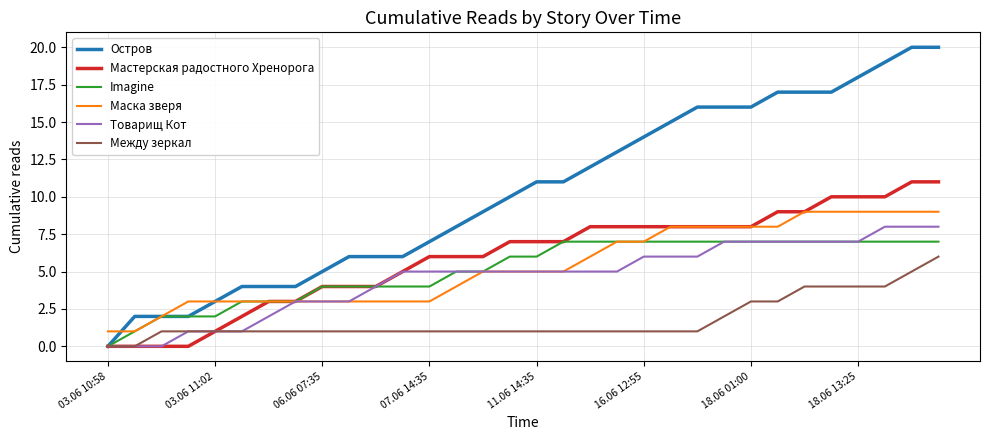

List the series in order of their peak value, highest first.

Остров, Мастерская радостного Хренорога, Маска зверя, Товарищ Кот, Imagine, Между зеркал